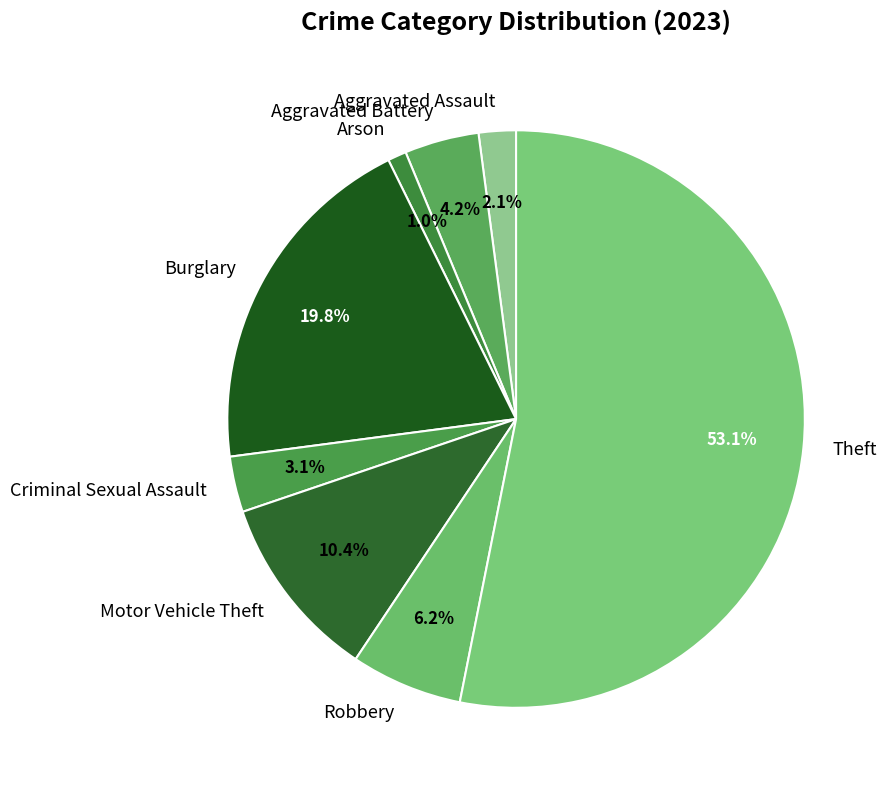

Is there any slice that represents more than half of the pie?

Yes